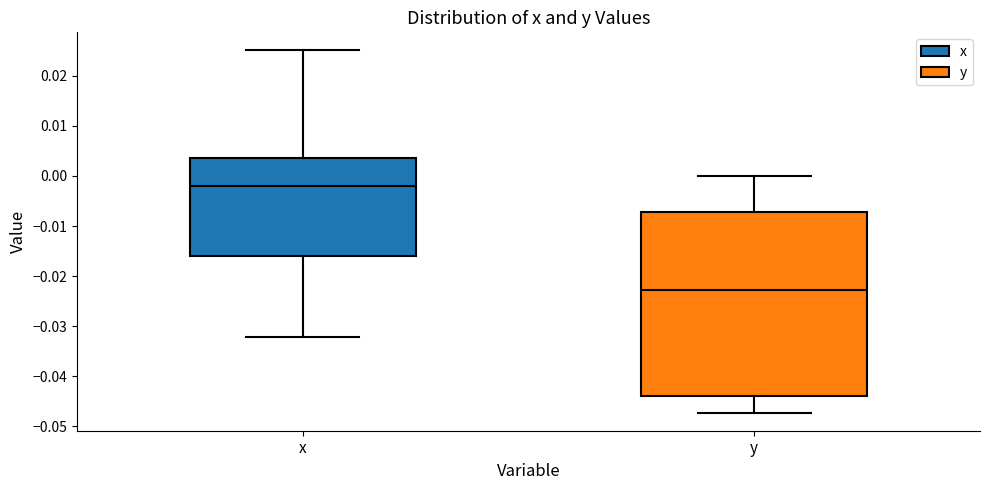

Which box's median line is the highest?

x